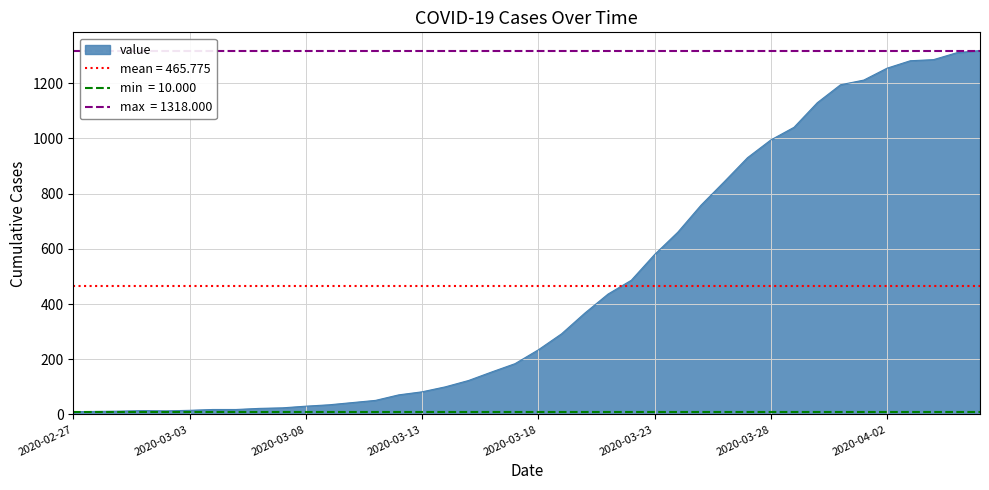

What is the change in value from 2020-03-29 to 2020-04-04?

+245